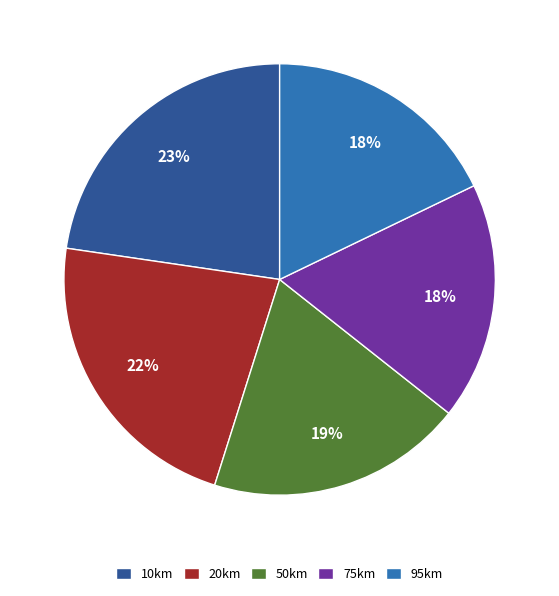

Is 50km the majority of the pie?

No